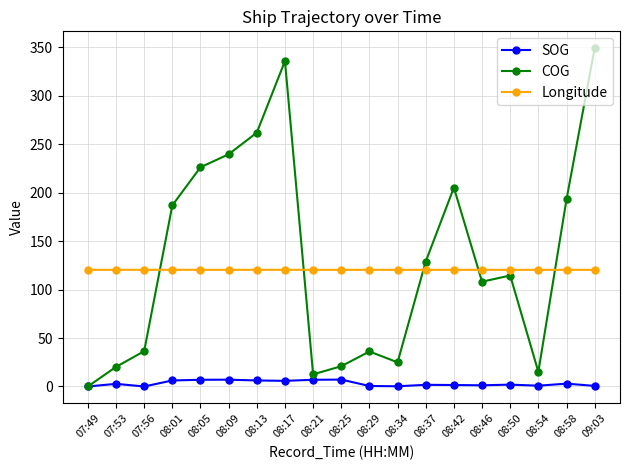

How many interior local peaks does the COG series have?

4